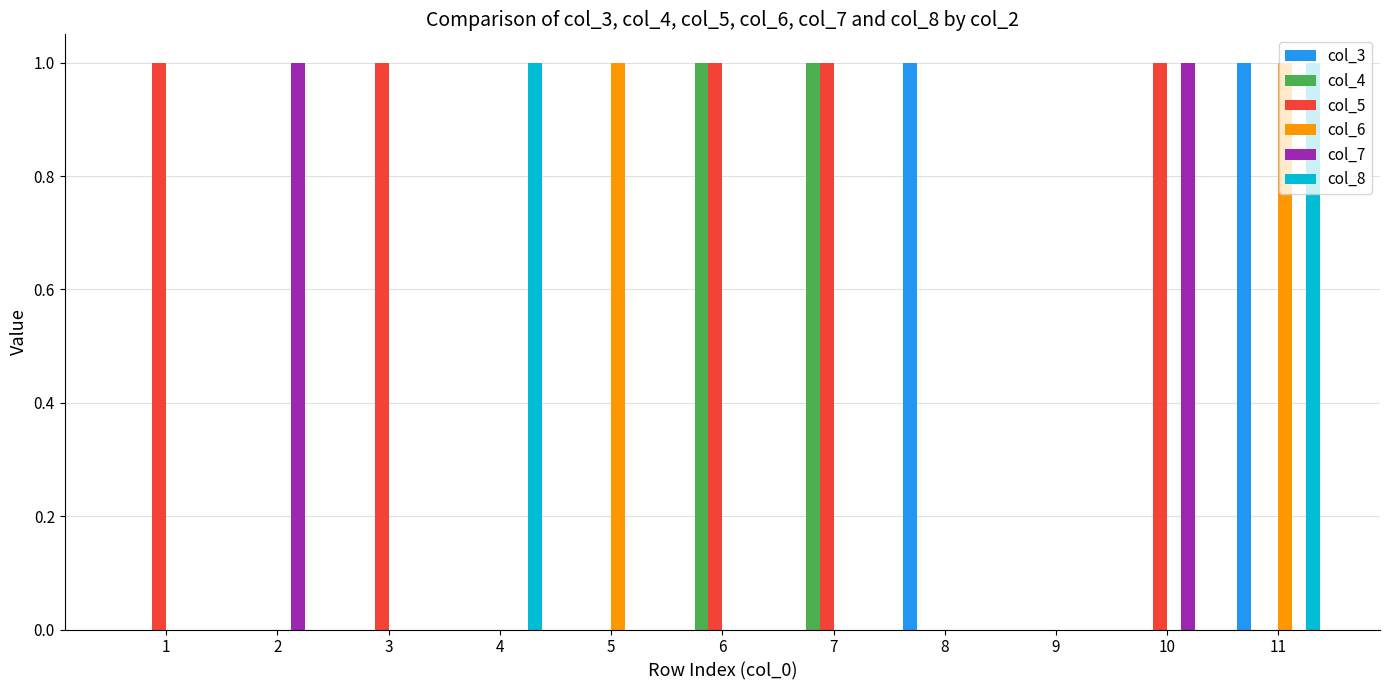

What are all the series names shown in the legend?

col_3, col_4, col_5, col_6, col_7, col_8